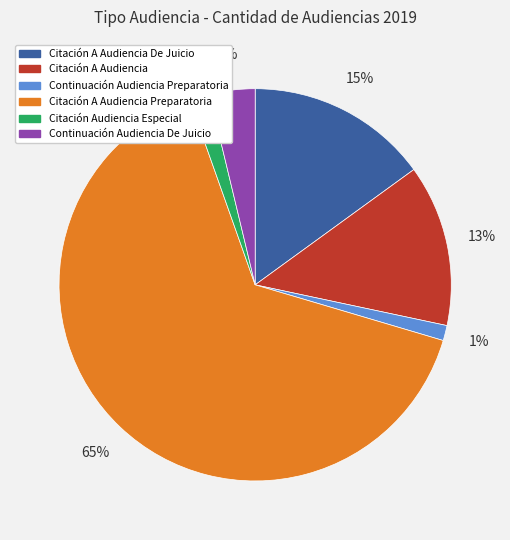

Does any single category account for the majority?

Yes